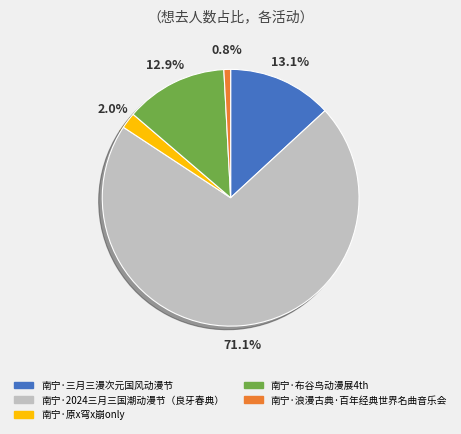

Combined, do 南宁·三月三漫次元国风动漫节 and 南宁·浪漫古典·百年经典世界名曲音乐会 account for over 50%?

No